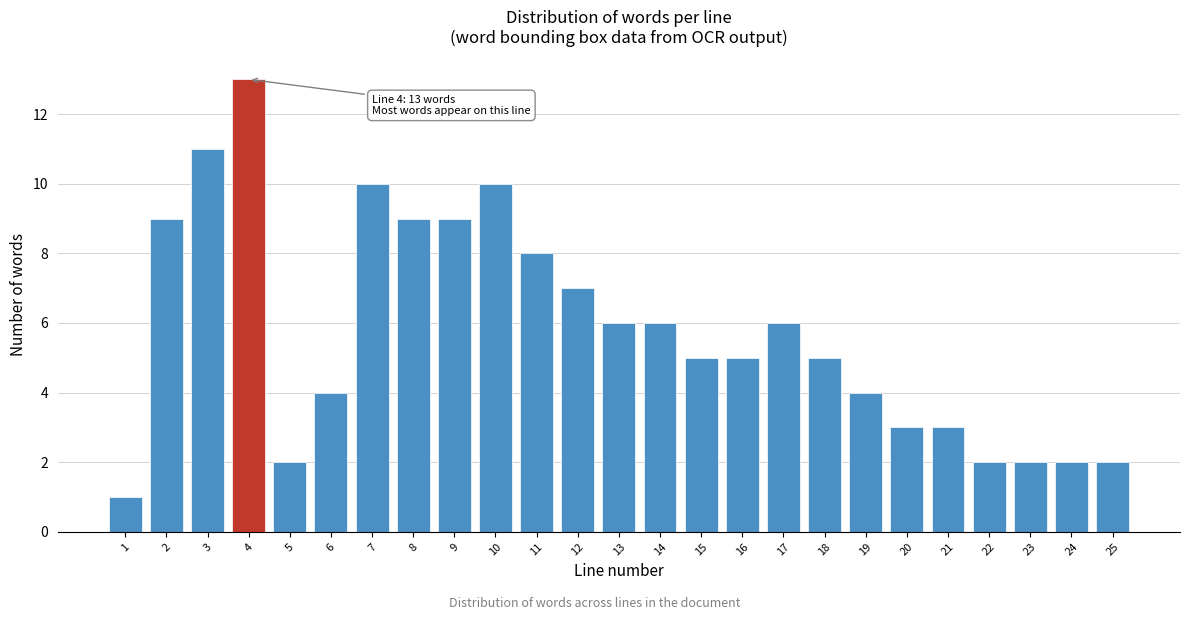

Reading right to left, transcribe all the data shown in this chart.

25=2	24=2	23=2	22=2	21=3	20=3	19=4	18=5	17=6	16=5	15=5	14=6	13=6	12=7	11=8	10=10	9=9	8=9	7=10	6=4	5=2	4=13	3=11	2=9	1=1